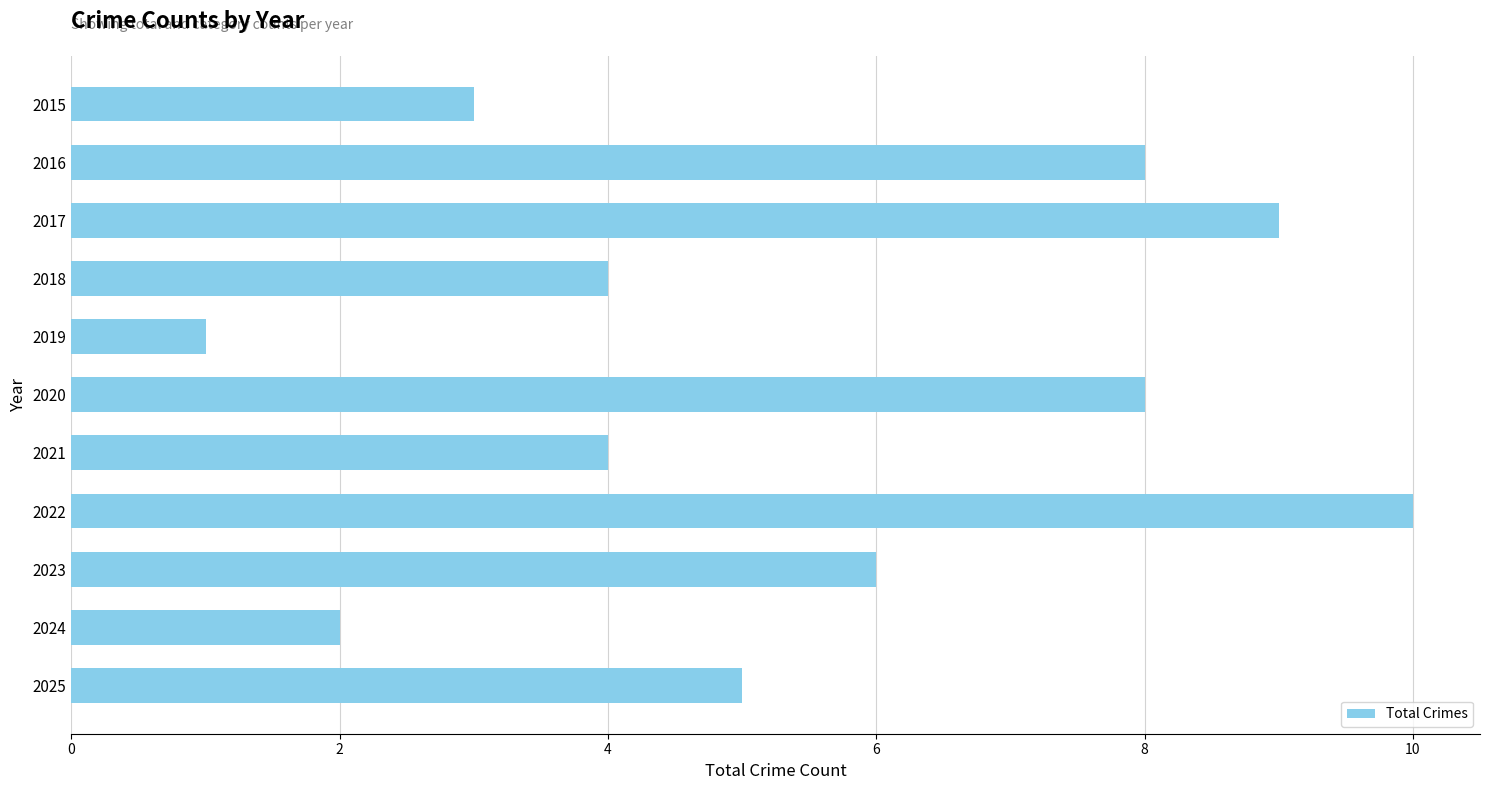

True or false: the data shows 3 at 2015.

True